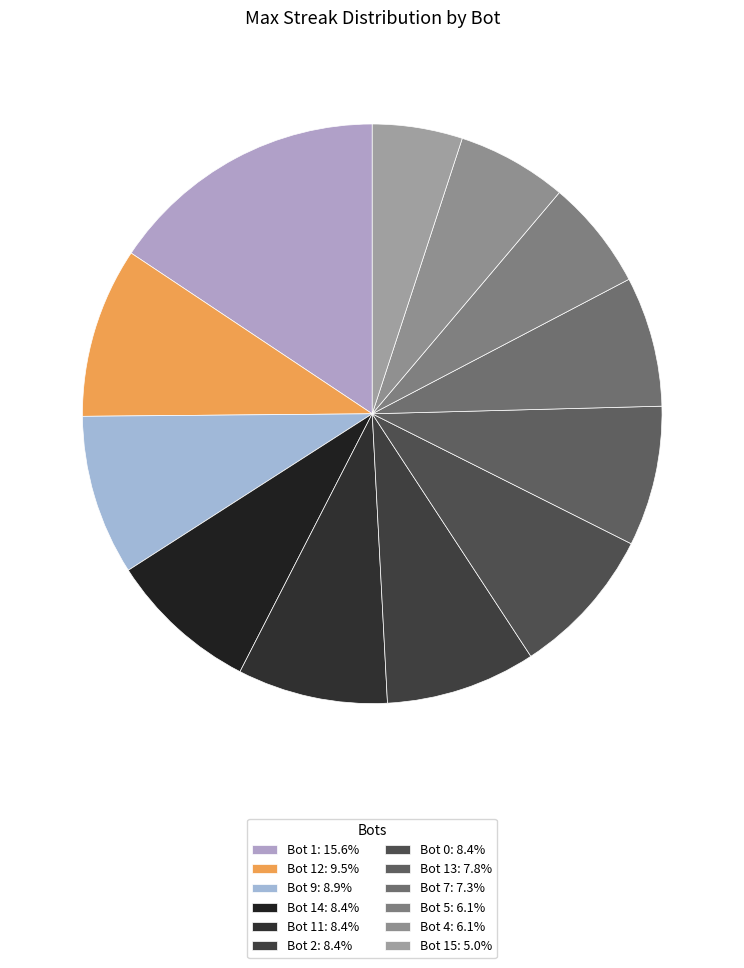

Rank the categories by value from lowest to highest.

Bot 15, Bot 5, Bot 4, Bot 7, Bot 13, Bot 14, Bot 11, Bot 2, Bot 0, Bot 9, Bot 12, Bot 1